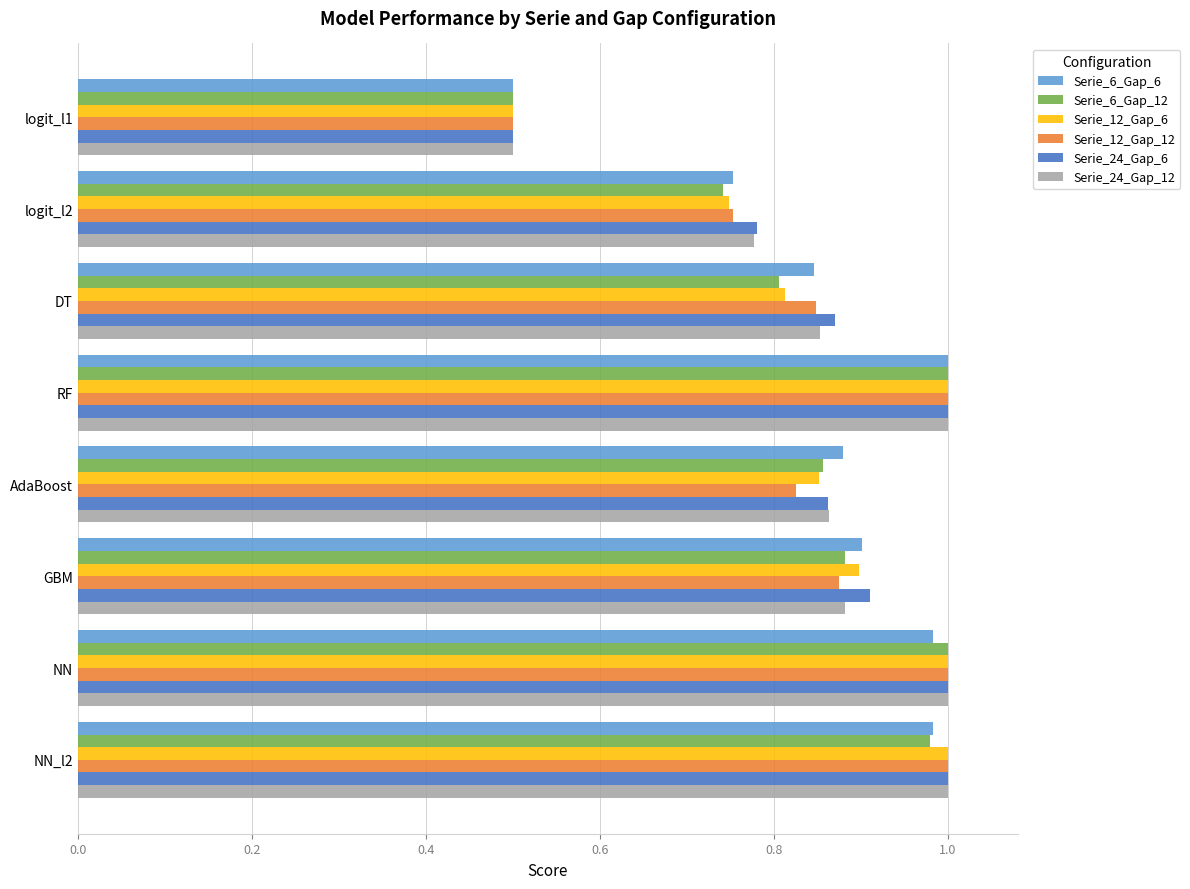

What is the smallest value displayed?

0.5